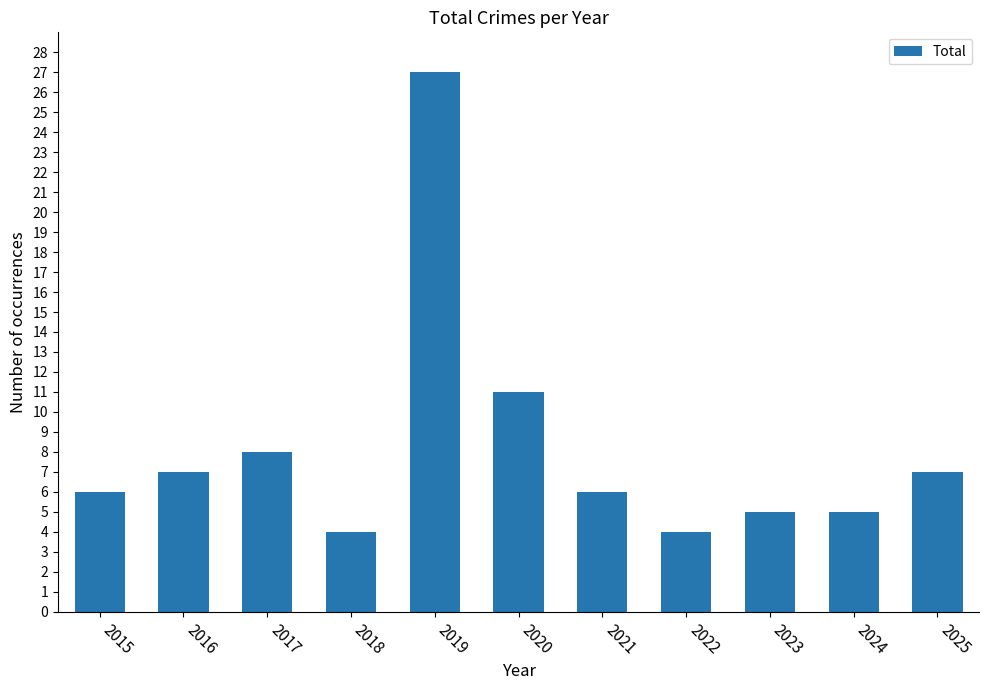

What is the smallest value displayed?

4